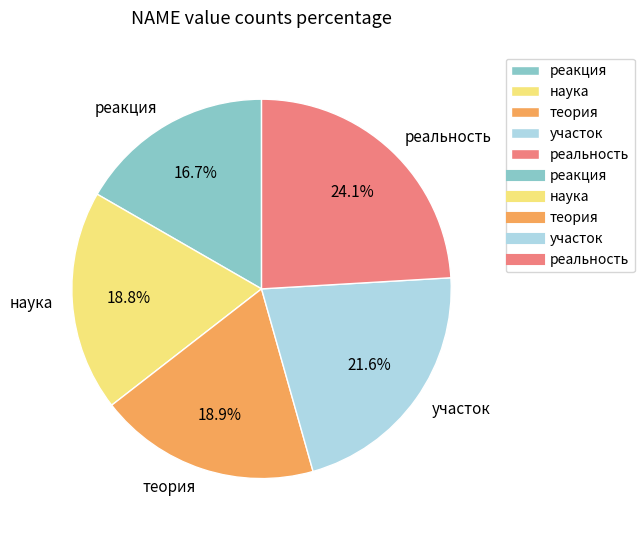

Is there any slice that represents more than half of the pie?

No